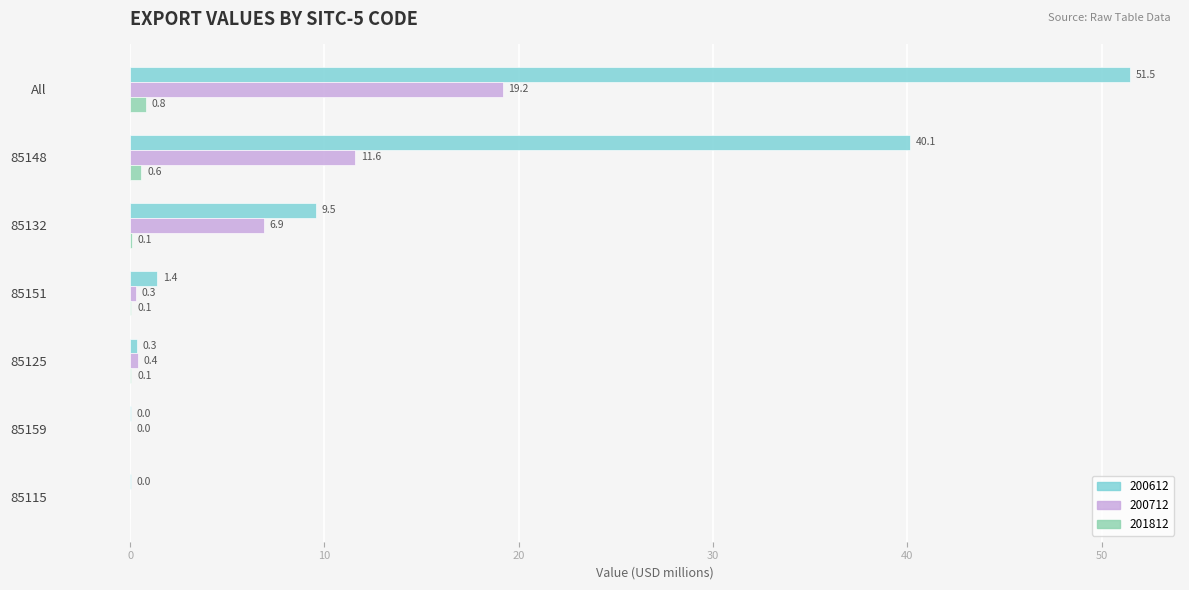

At which category is the sum across all series the highest?

All